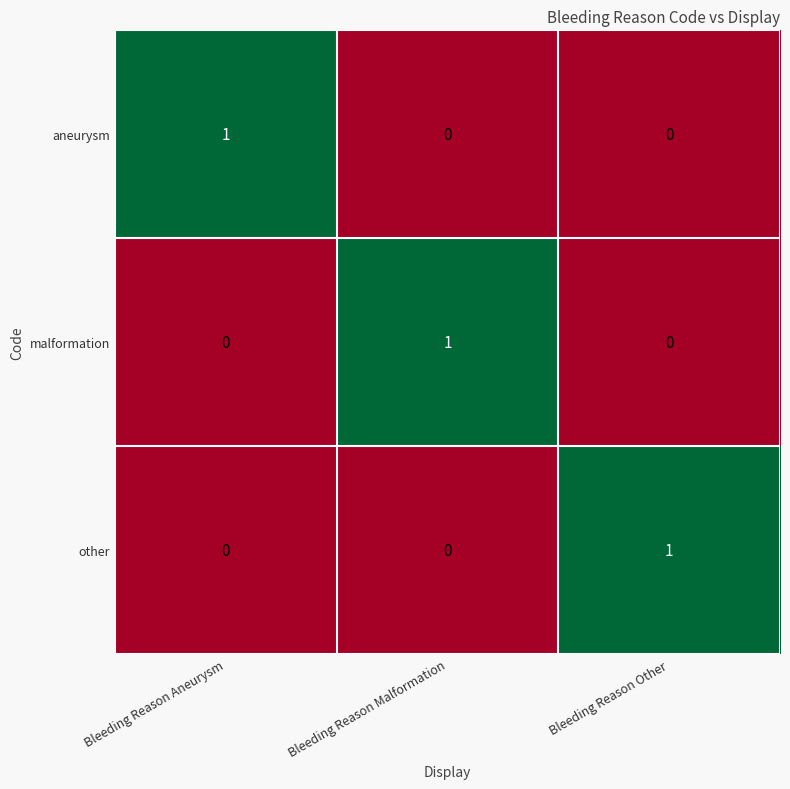

The value of other at Bleeding Reason Other is 1. True or false?

True